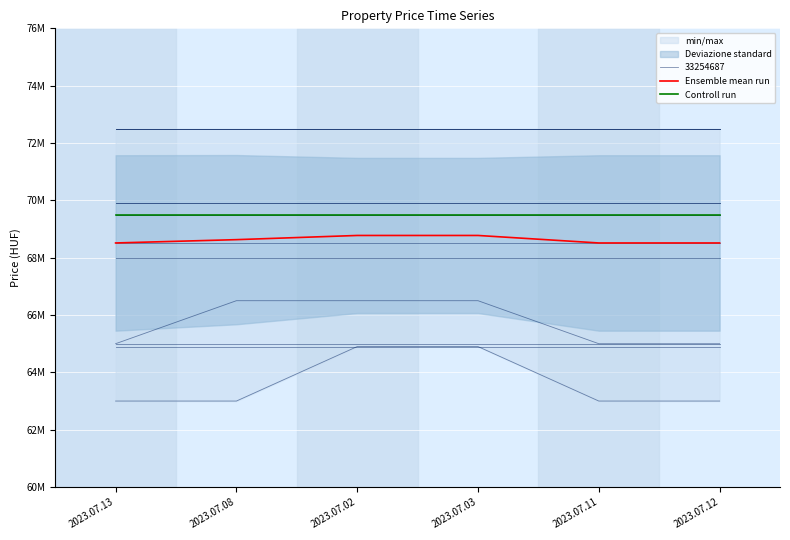

True or false: Ensemble mean run and Controll run intersect in this chart.

False